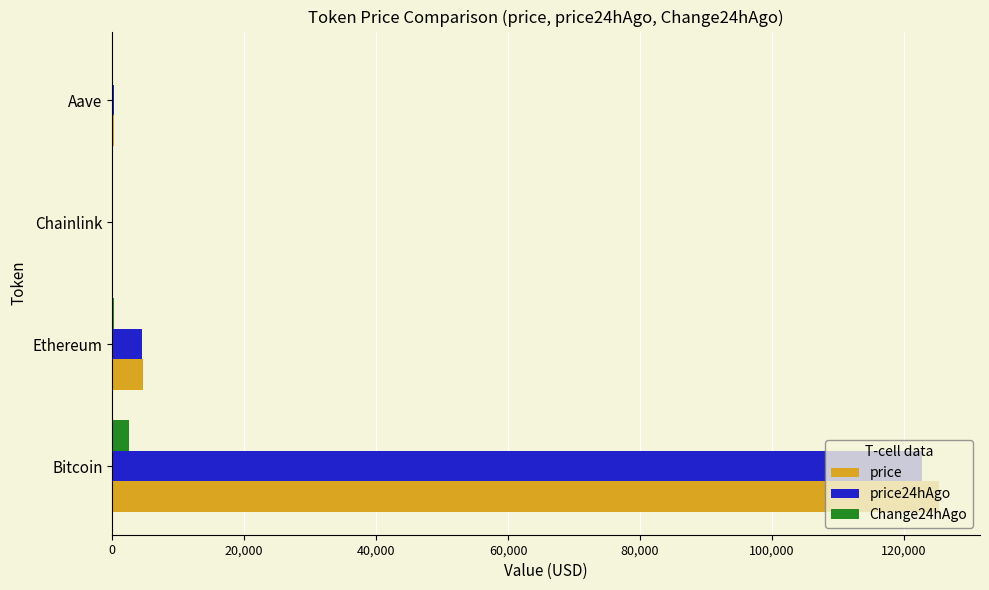

Is it true that price24hAgo equals 4495.9 at Ethereum?

True